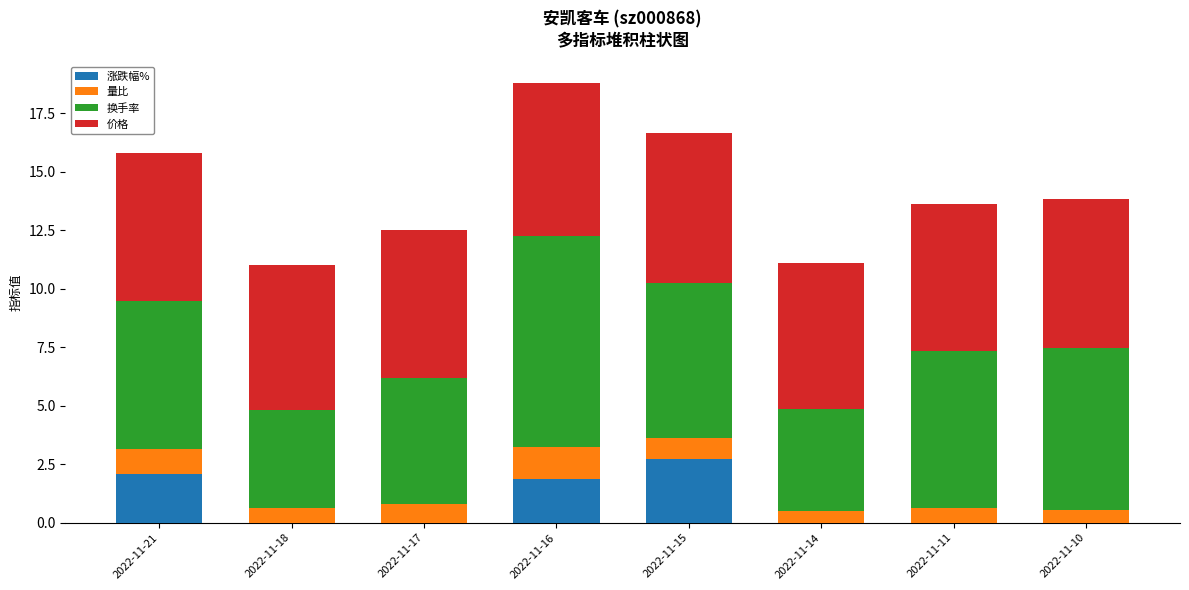

True or false: 涨跌幅% has a value of 0.0 at 2022-11-17.

True